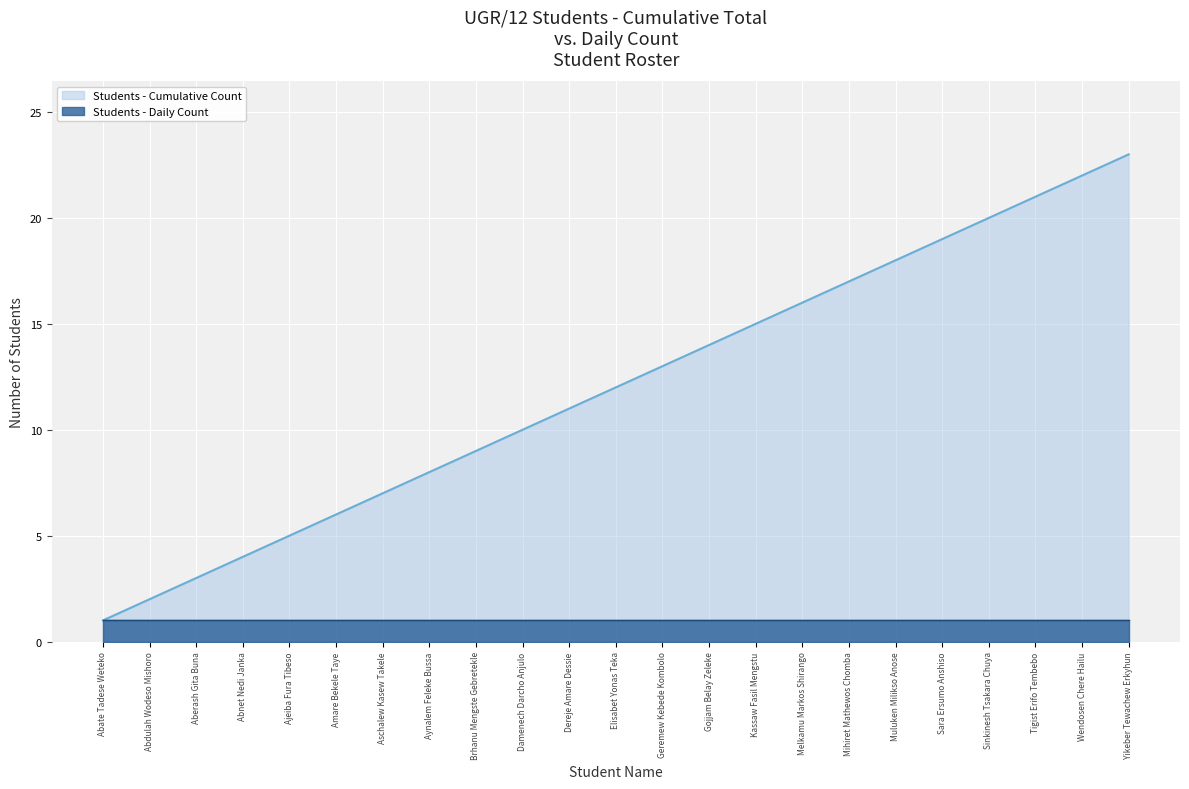

What is the maximum value shown in the chart?

23